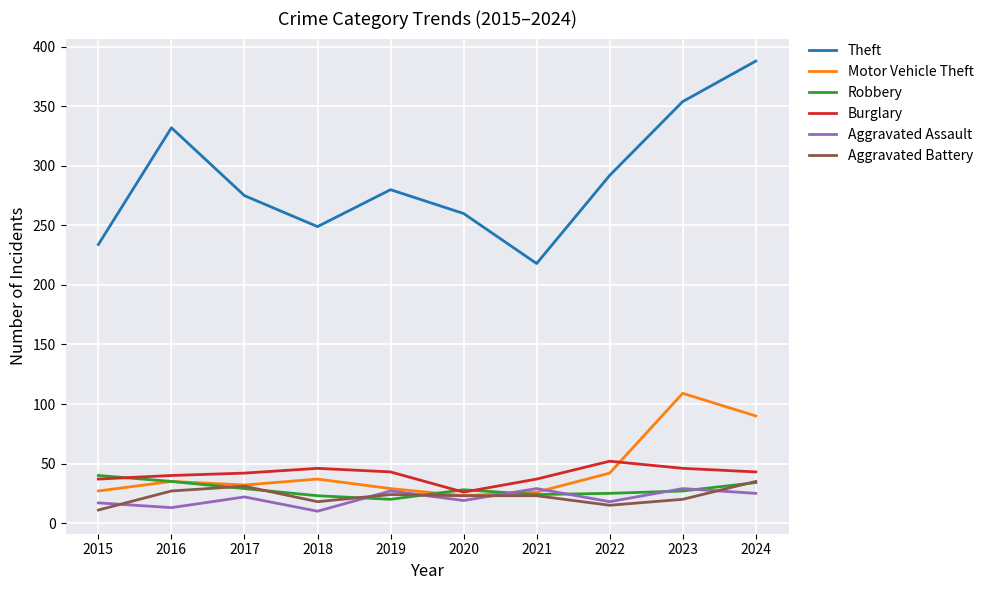

Rank the series by their maximum value, from highest to lowest.

Theft, Motor Vehicle Theft, Burglary, Robbery, Aggravated Battery, Aggravated Assault